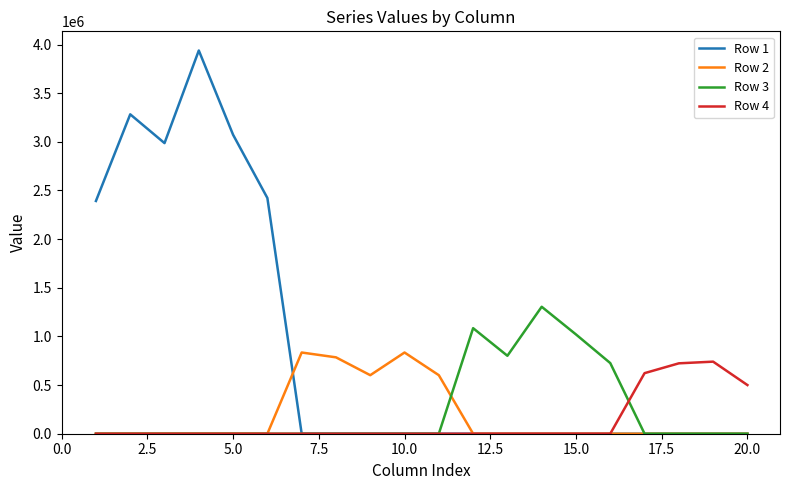

Which series has the widest spread of values?

Row 1